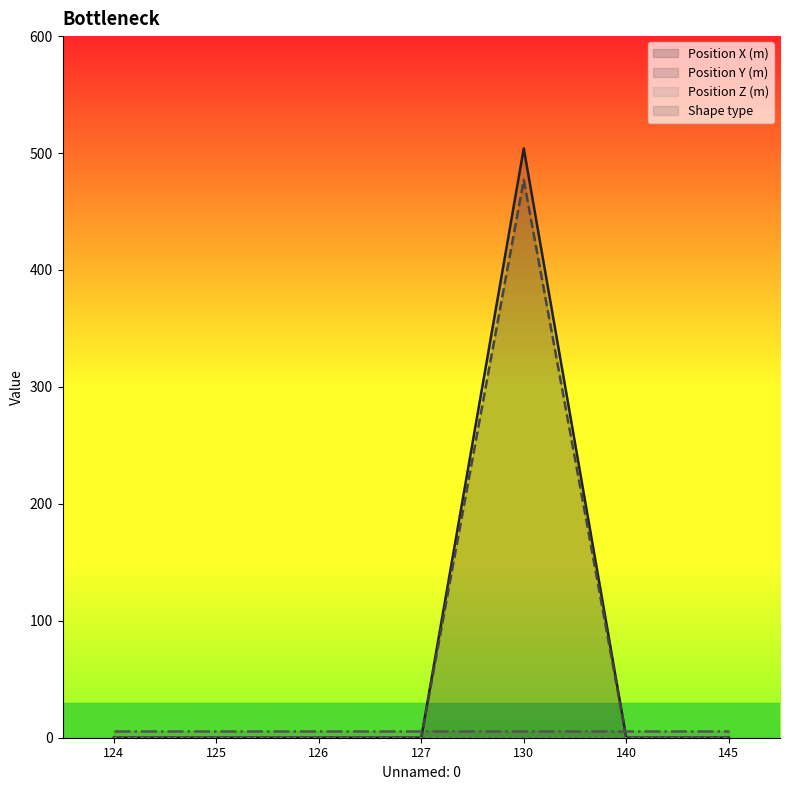

Which series has the widest spread of values?

Position X (m)